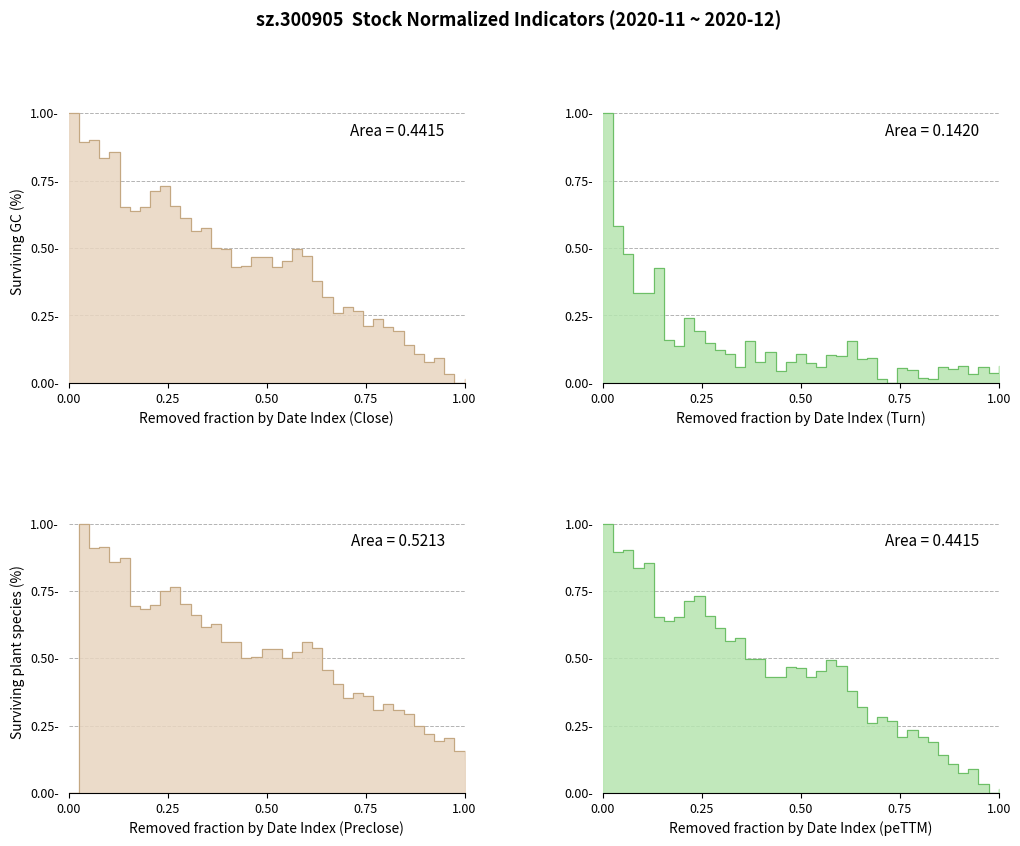

What is the difference between the maximum and minimum values in the turn line series?

1.0